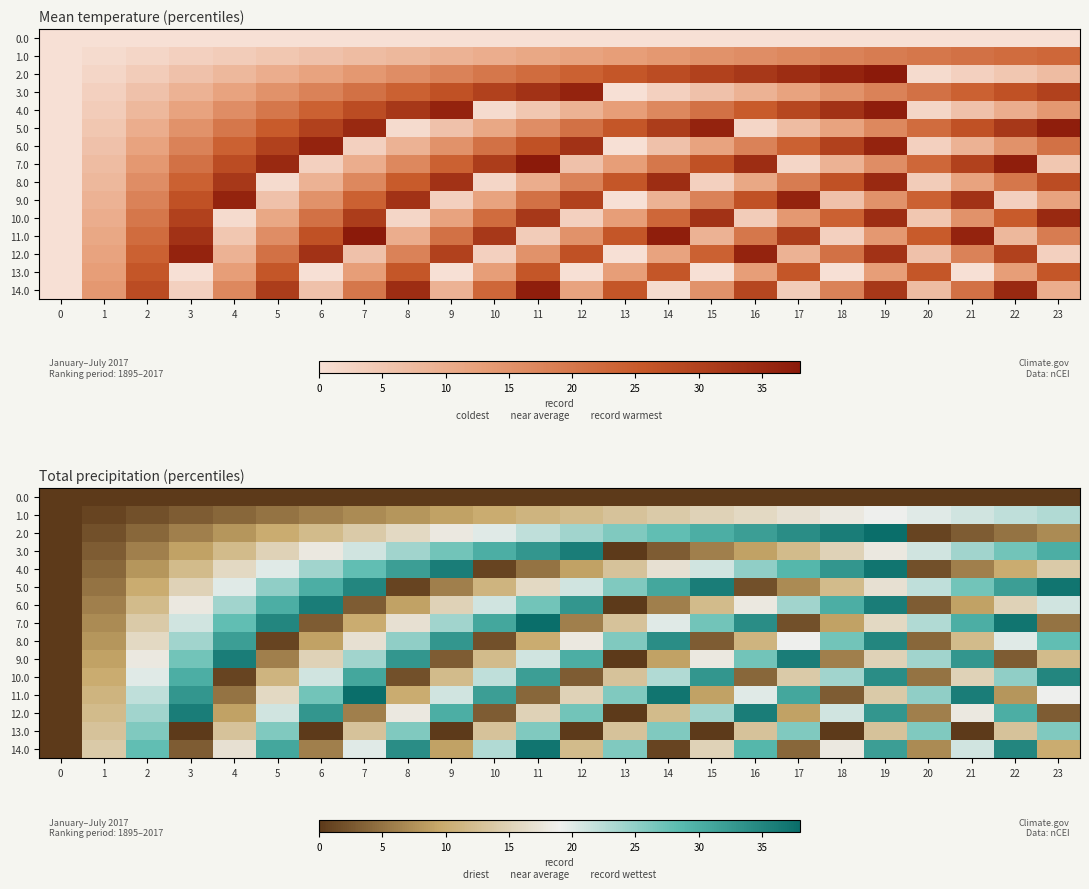

What is the difference between the maximum and minimum values in the 5.0 series?

37